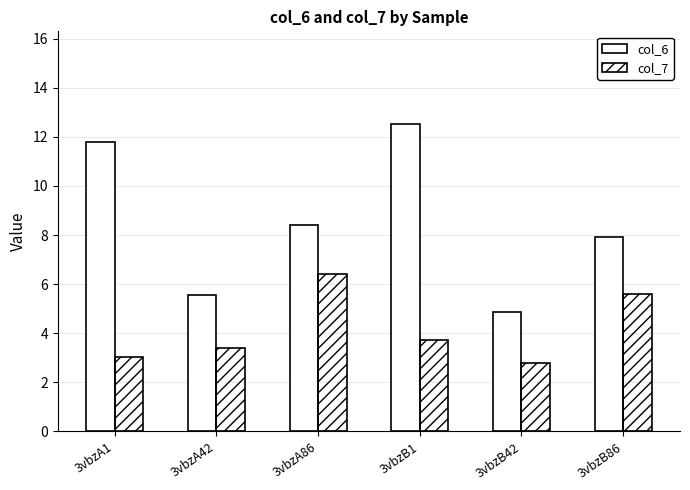

How many groups of bars are there?

6